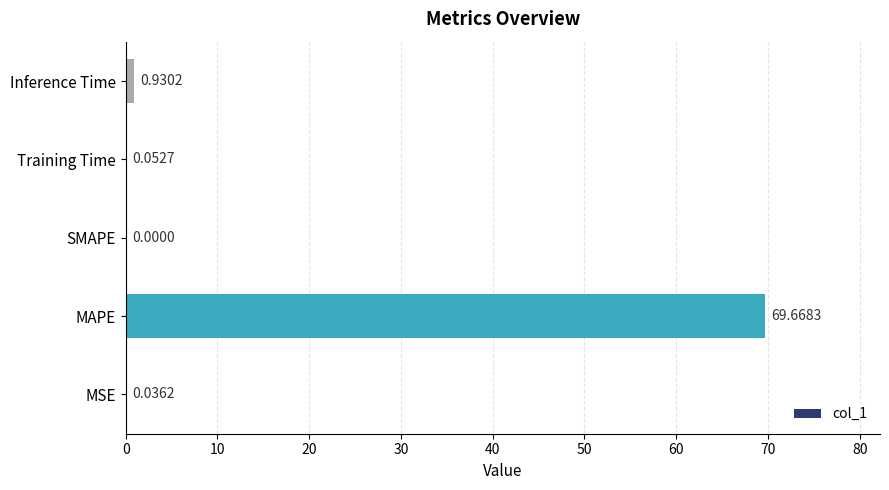

What is the change in value from MAPE to Training Time?

-69.6